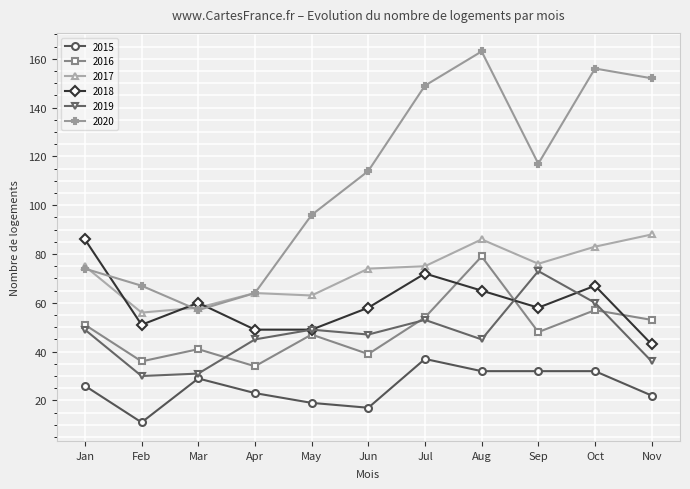

Count the number of categories in the chart.

11